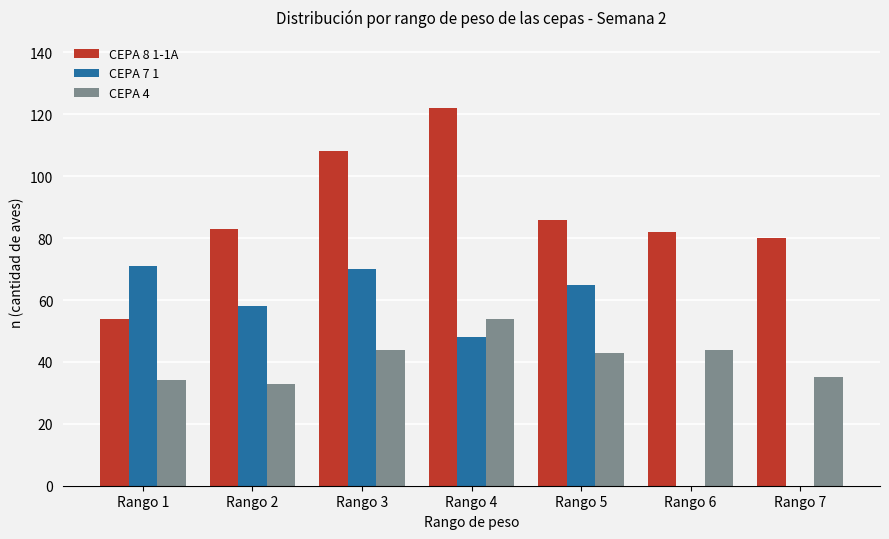

Are the bars horizontal?

No